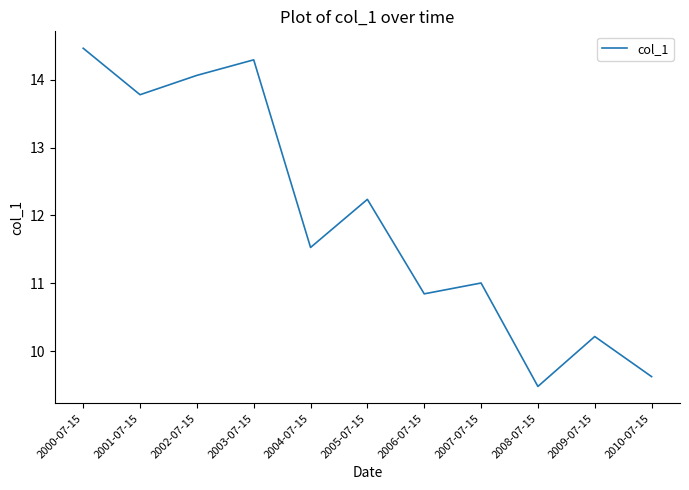

Which label corresponds to the largest value in the chart?

2000-07-15